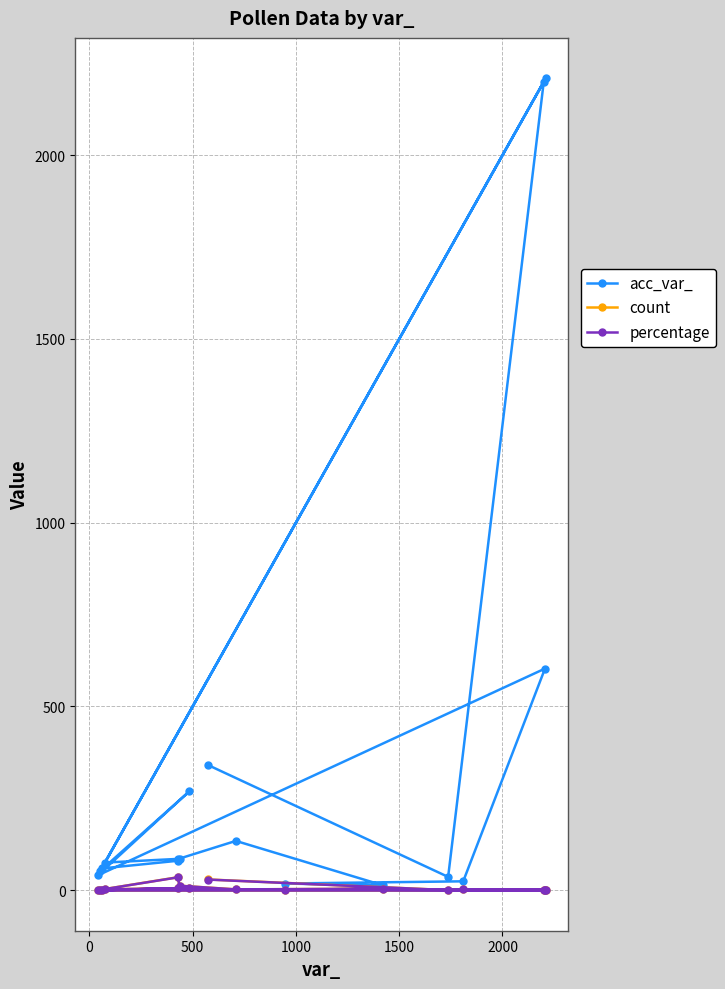

Which series has the largest range (max minus min)?

acc_var_